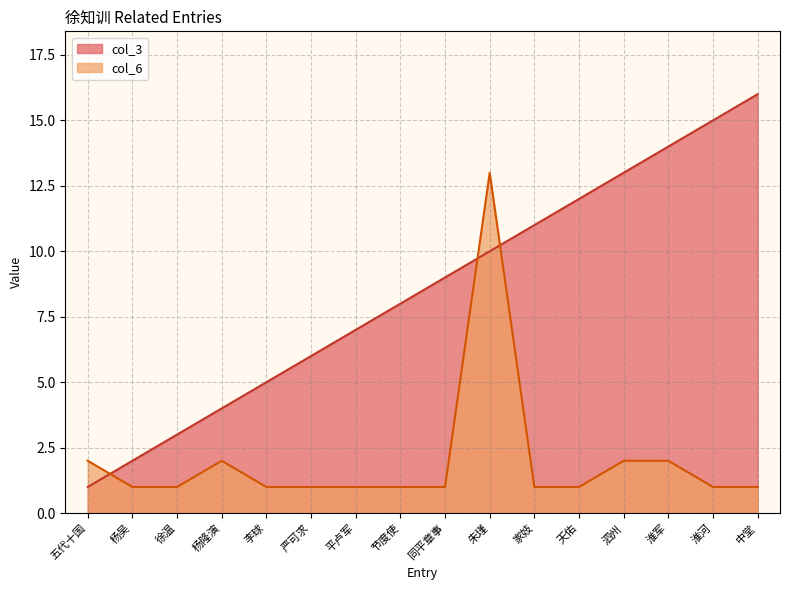

What is the difference between the maximum and minimum values in the col_3 series?

15